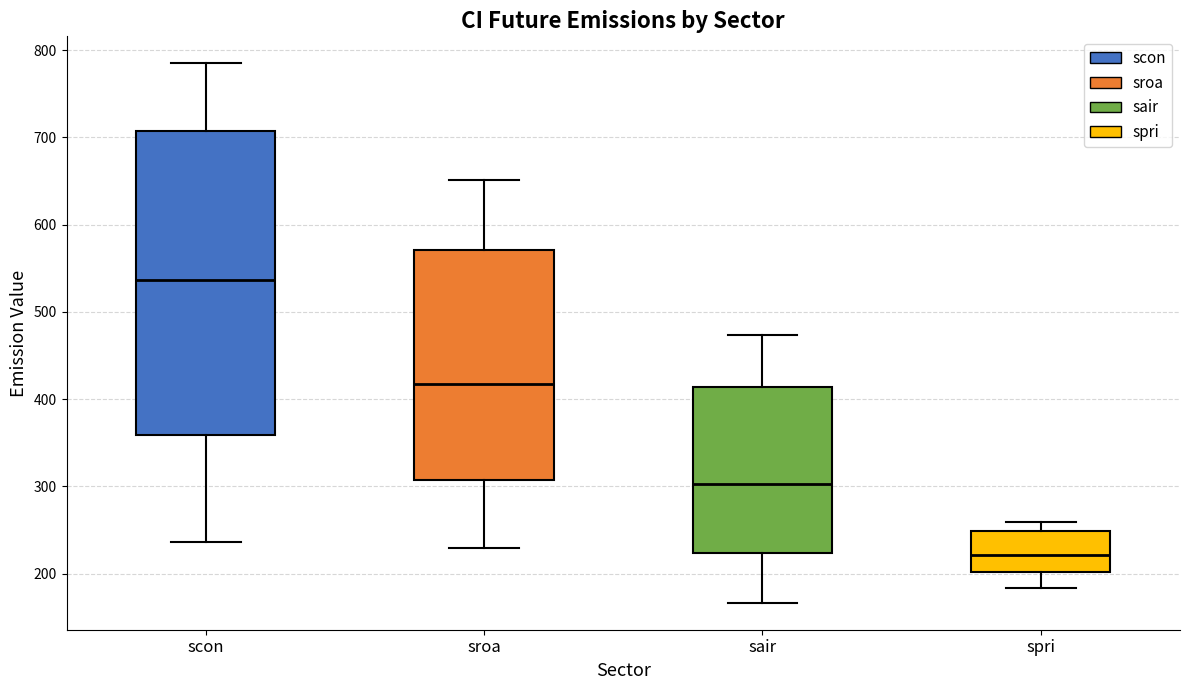

Comparing the boxes themselves (not the whiskers), which one is the tallest?

scon